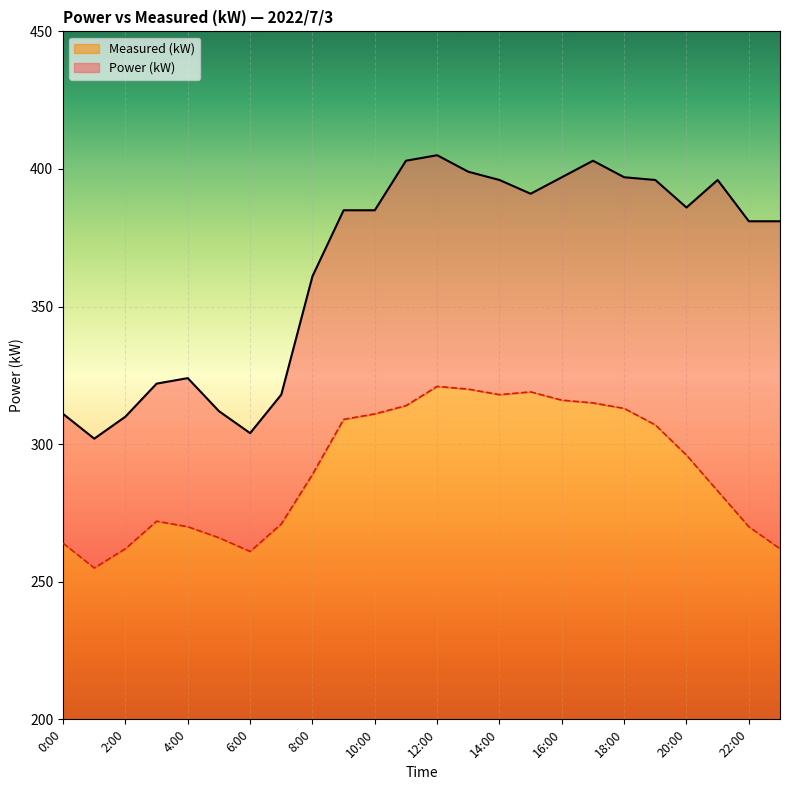

At which label does Power (kW) first exceed 385?

11:00